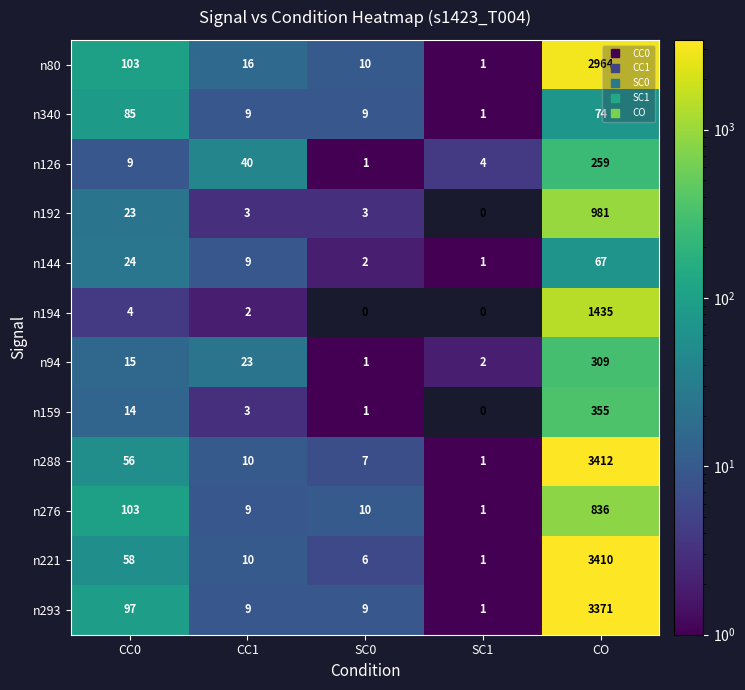

Count the number of data series in this chart.

12